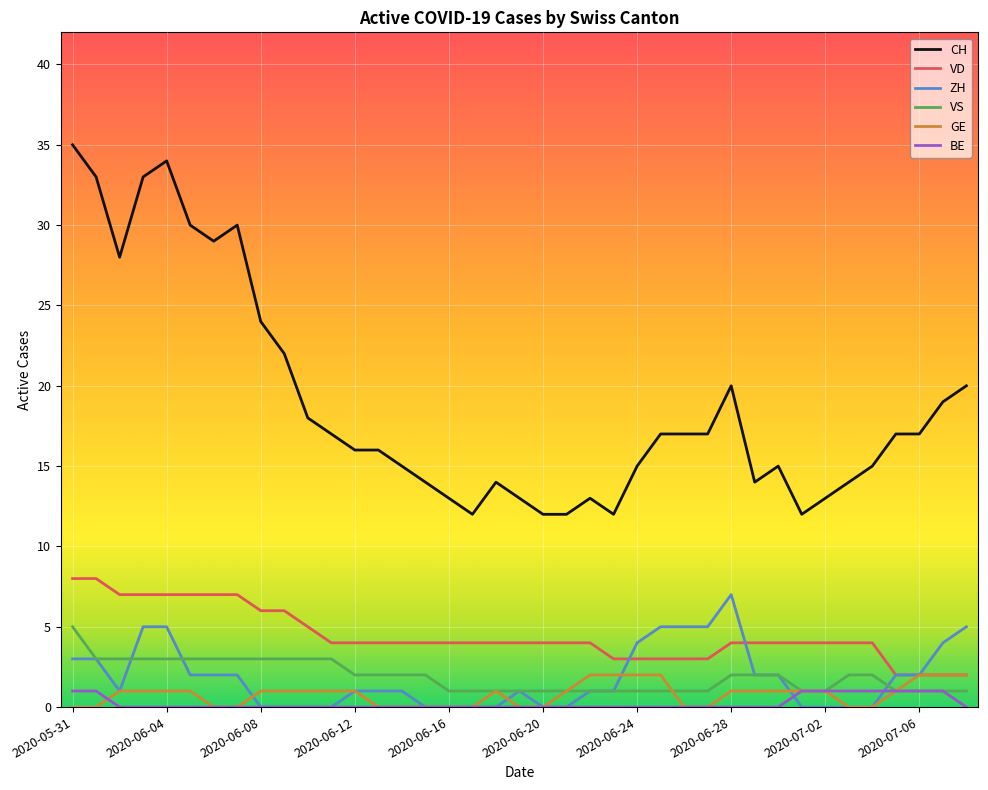

True or false: BE and CH intersect in this chart.

False